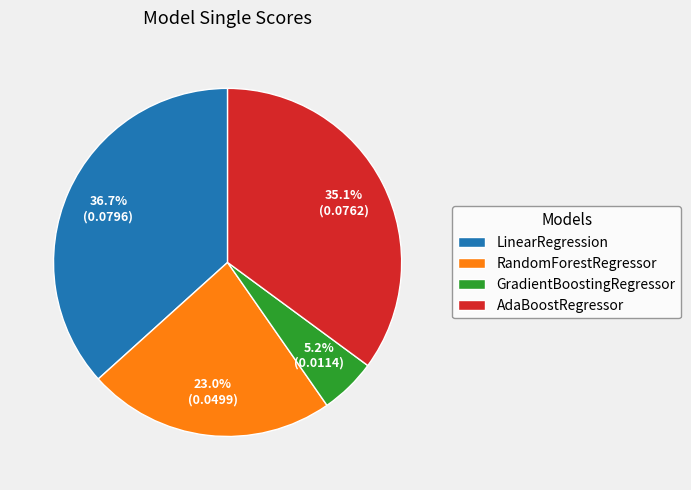

To the nearest percent, what is the difference between the AdaBoostRegressor and RandomForestRegressor slice percentages?

12%